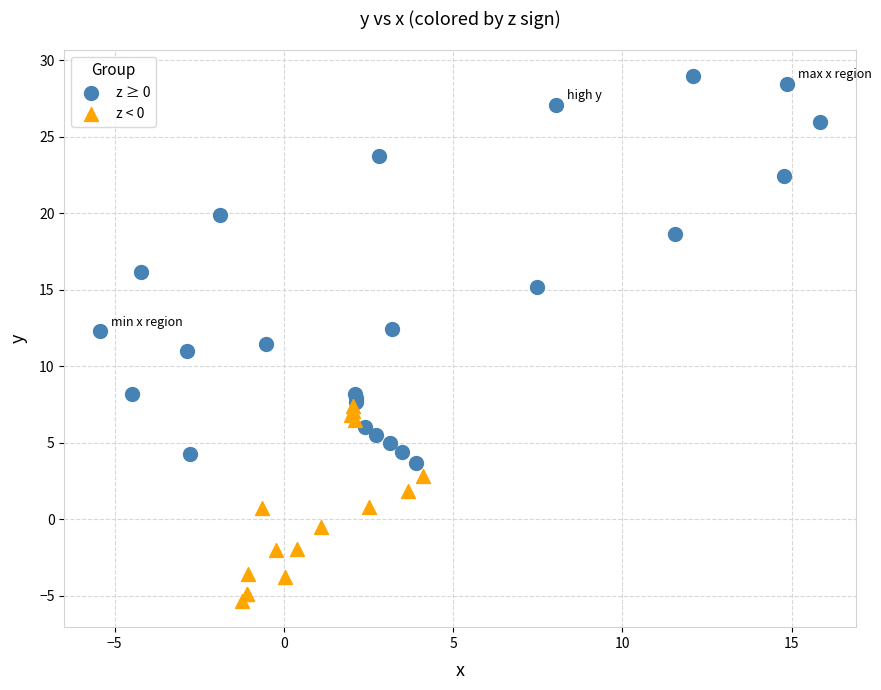

Which series has the largest Y range (max minus min)?

z ≥ 0